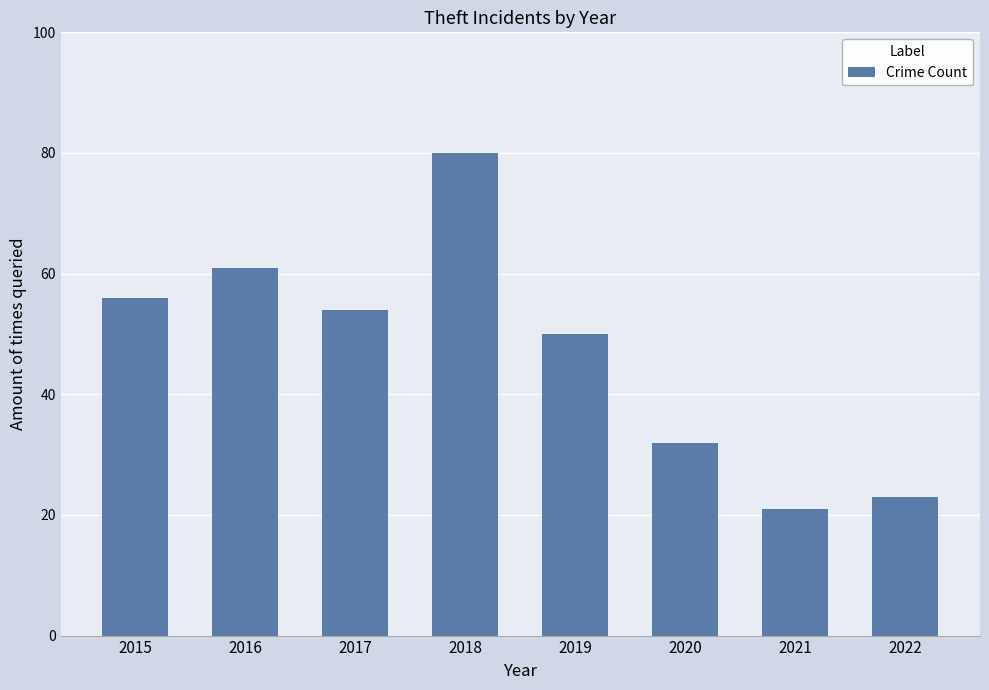

List the labels in order of value, largest first.

2018, 2016, 2015, 2017, 2019, 2020, 2022, 2021